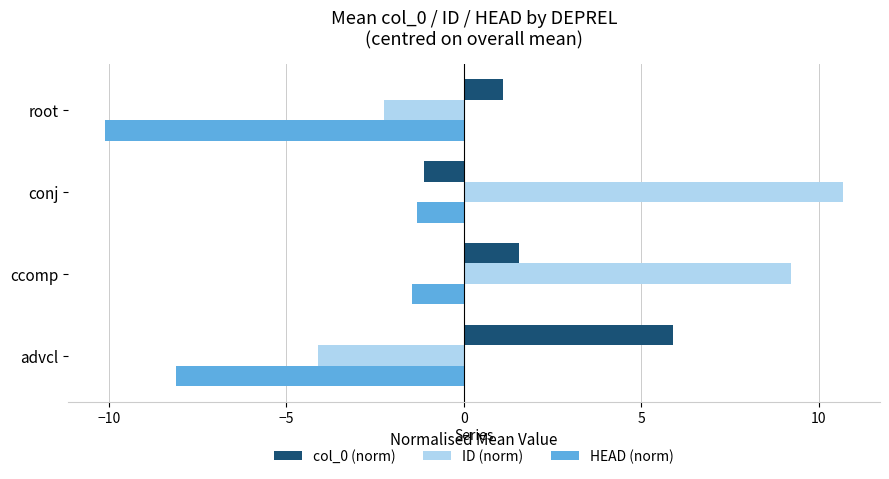

What is the difference between the highest and lowest values at advcl?

14.0